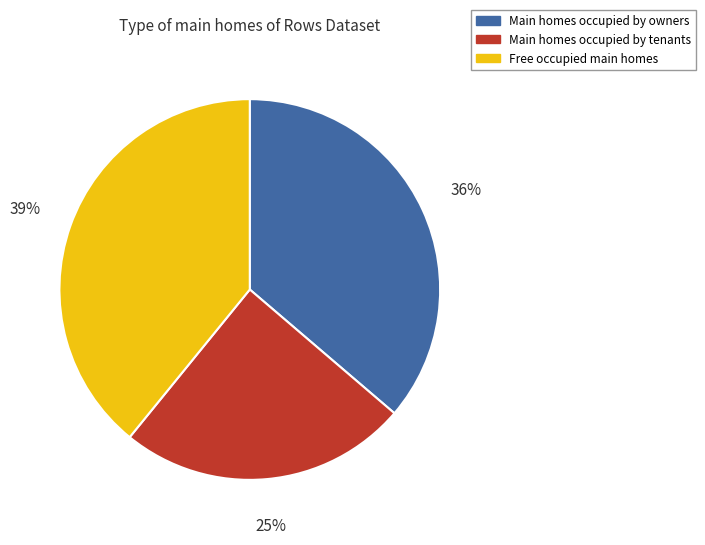

To the nearest percent, what is the average slice percentage?

33%